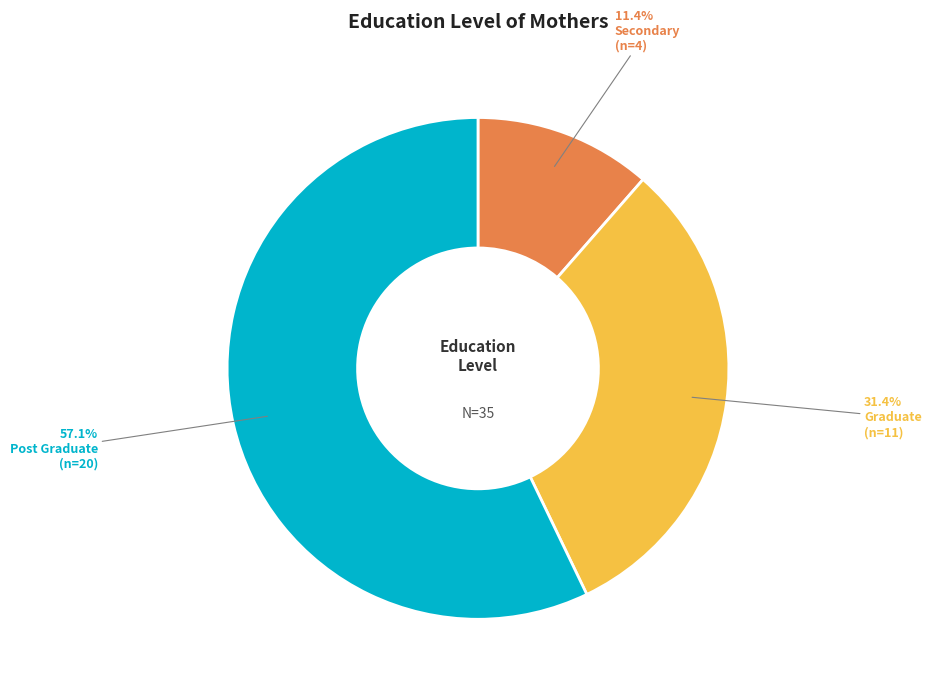

Which category has the smallest portion of the pie?

Secondary